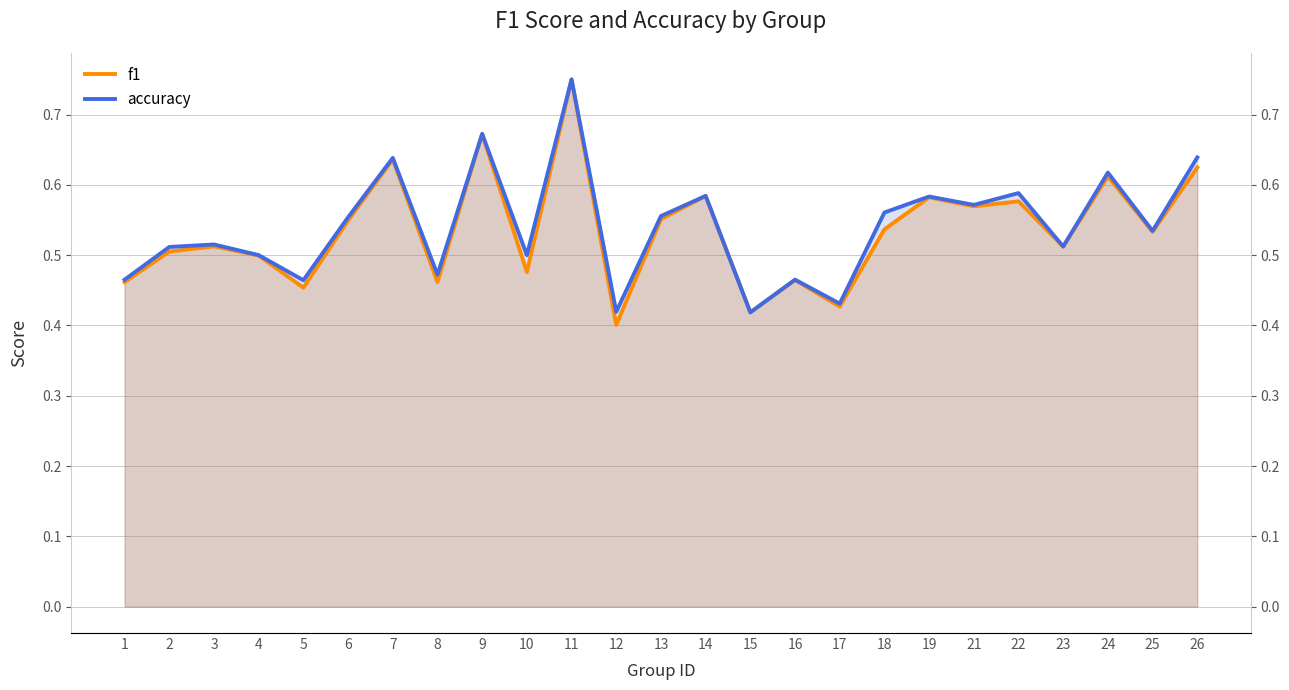

List the series in order of their overall mean, highest first.

accuracy, f1